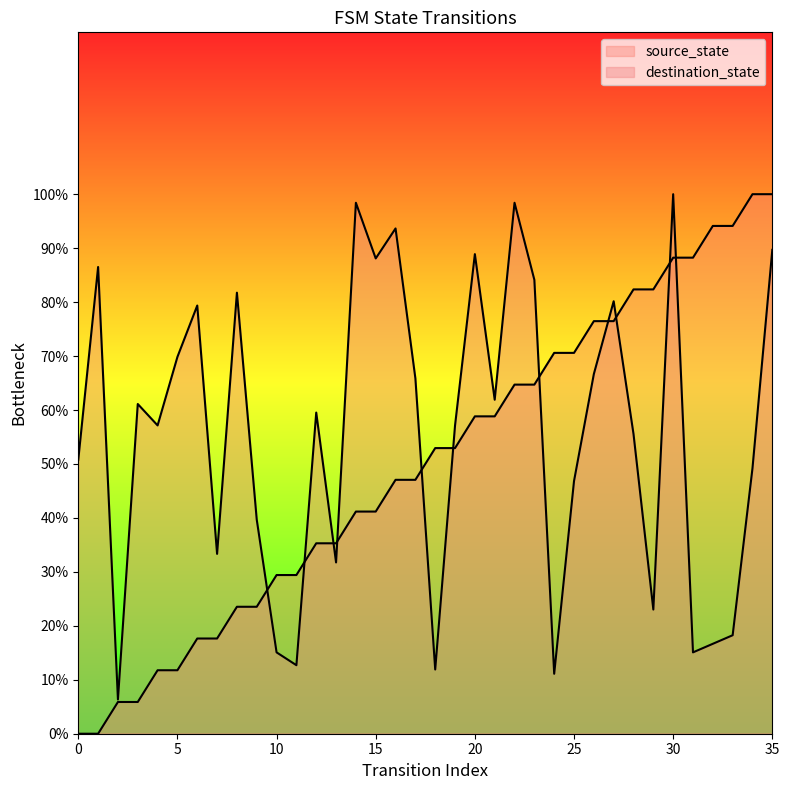

What is the sum of the destination_state values at 35 and 31?

104.8